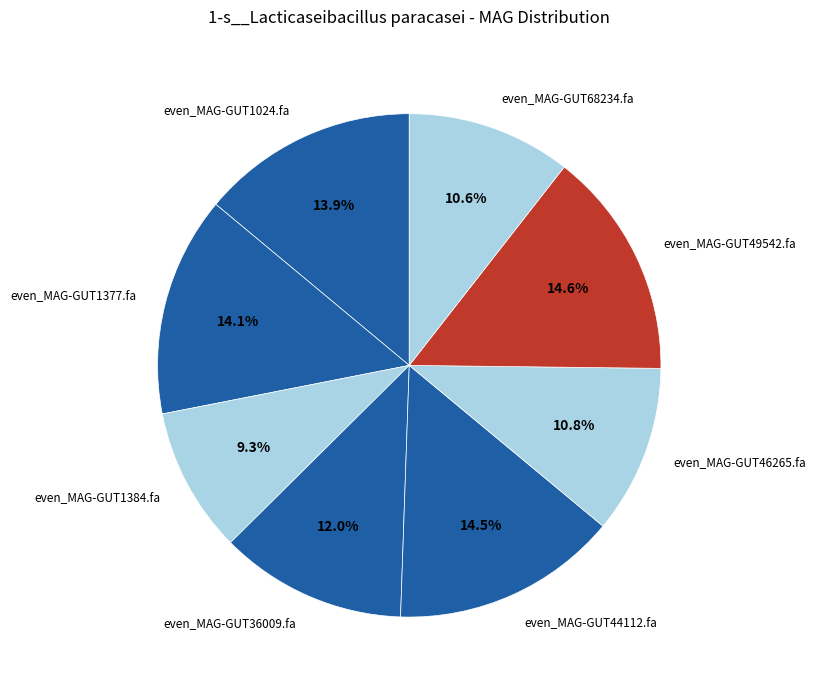

The even_MAG-GUT44112.fa slice represents 20% of the pie. True or false?

False